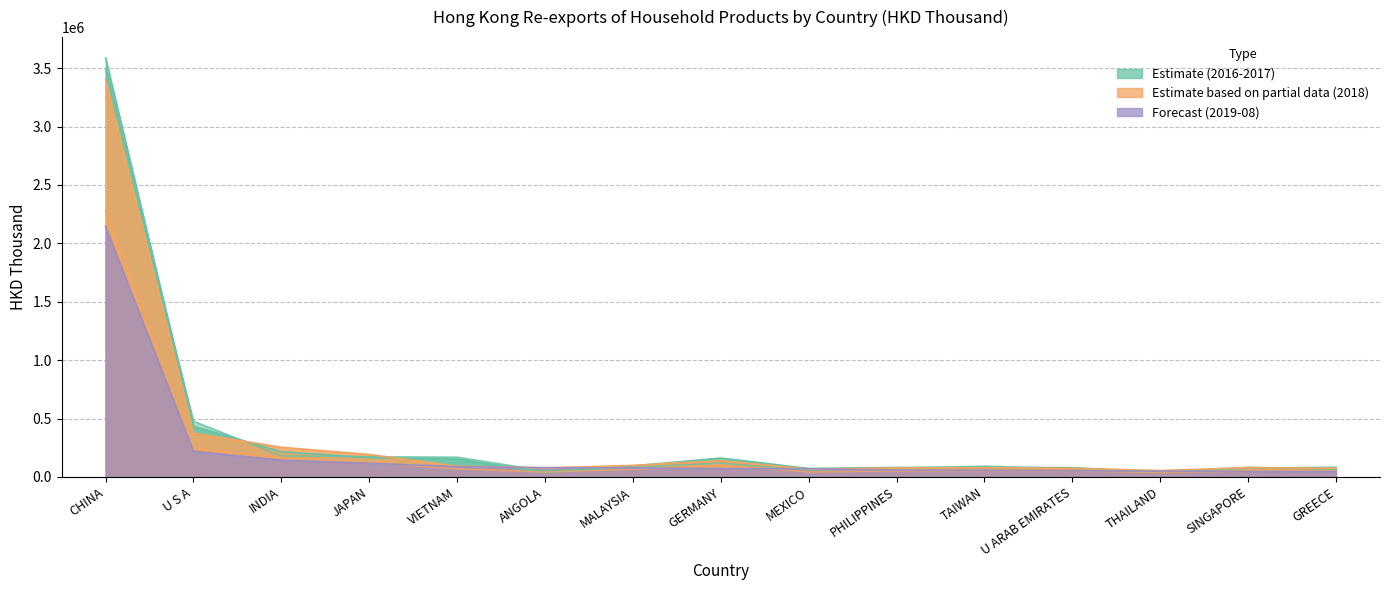

What is the approximate value of 201712 (HKD Thousand) at ANGOLA?

36517.0